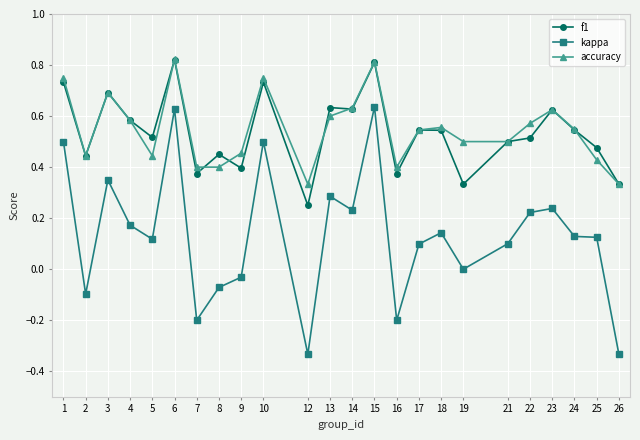

Which series has the widest spread of values?

kappa